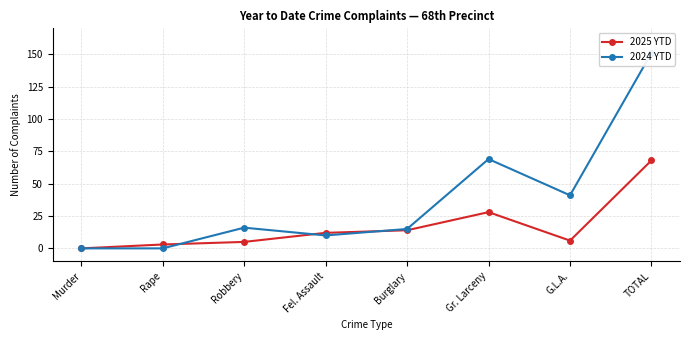

Is the value of 2025 YTD at Rape greater than the value of 2024 YTD at Burglary?

No